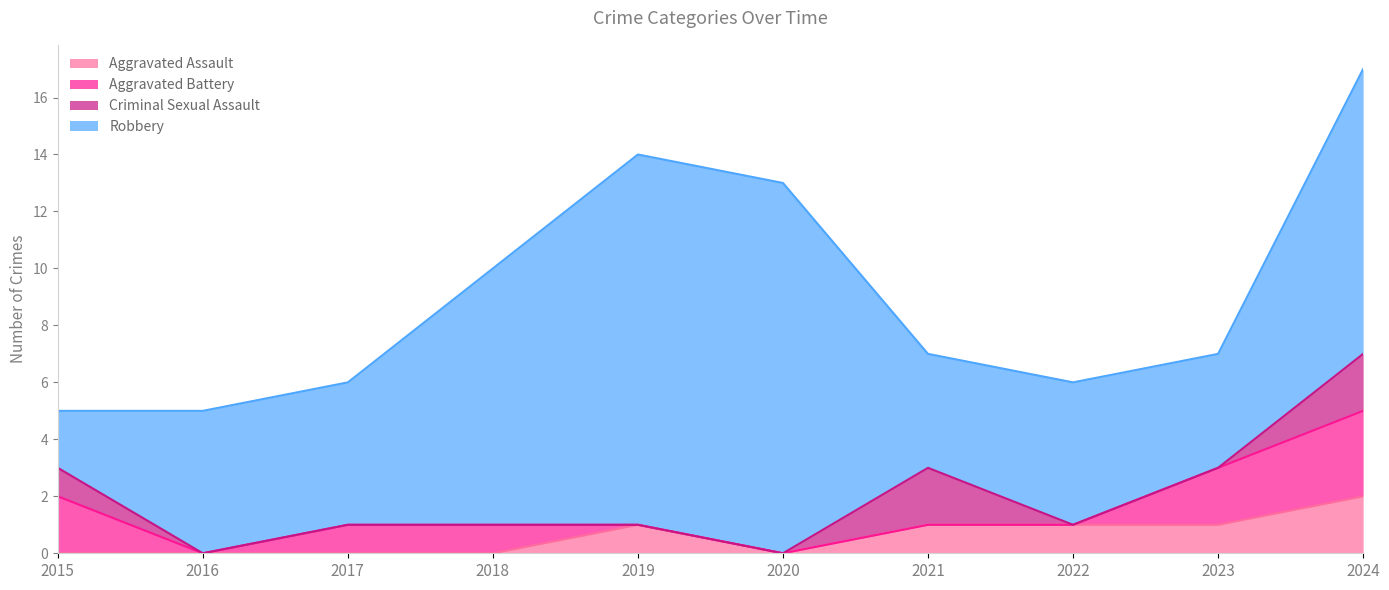

How many intersections are there between Aggravated Battery and Aggravated Assault?

2